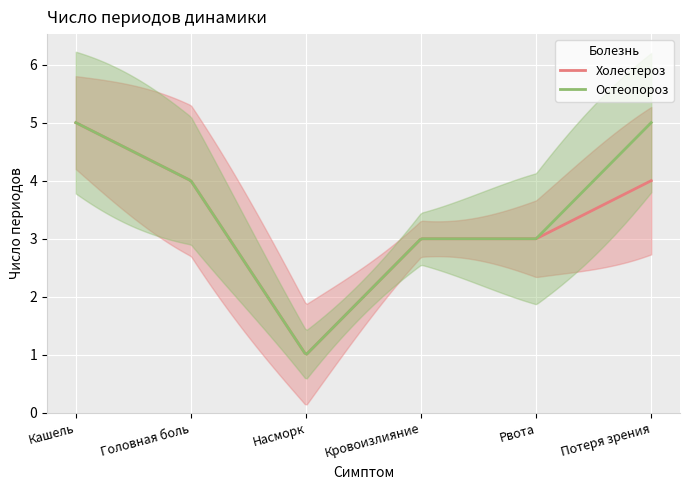

At which category is the sum across all series the highest?

Кашель